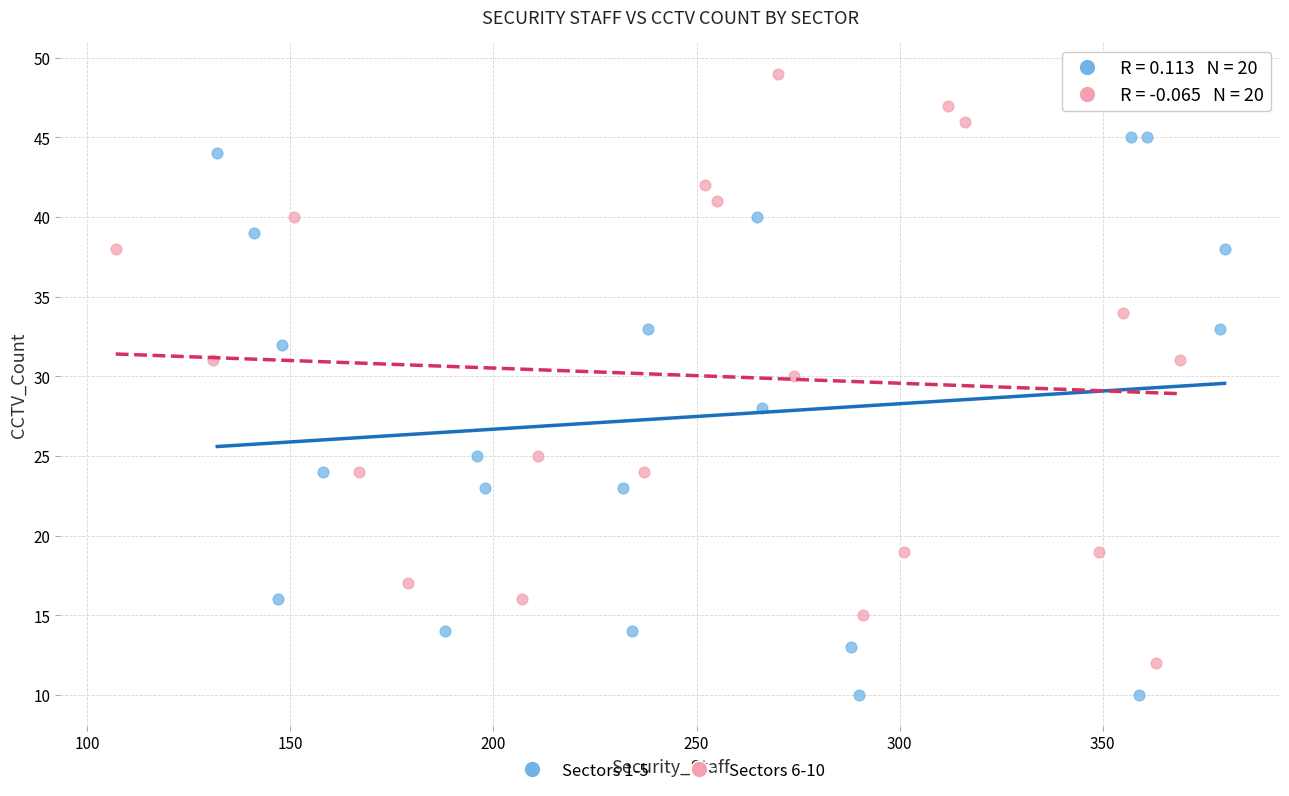

Which series contains the highest Y value?

Sectors 6-10